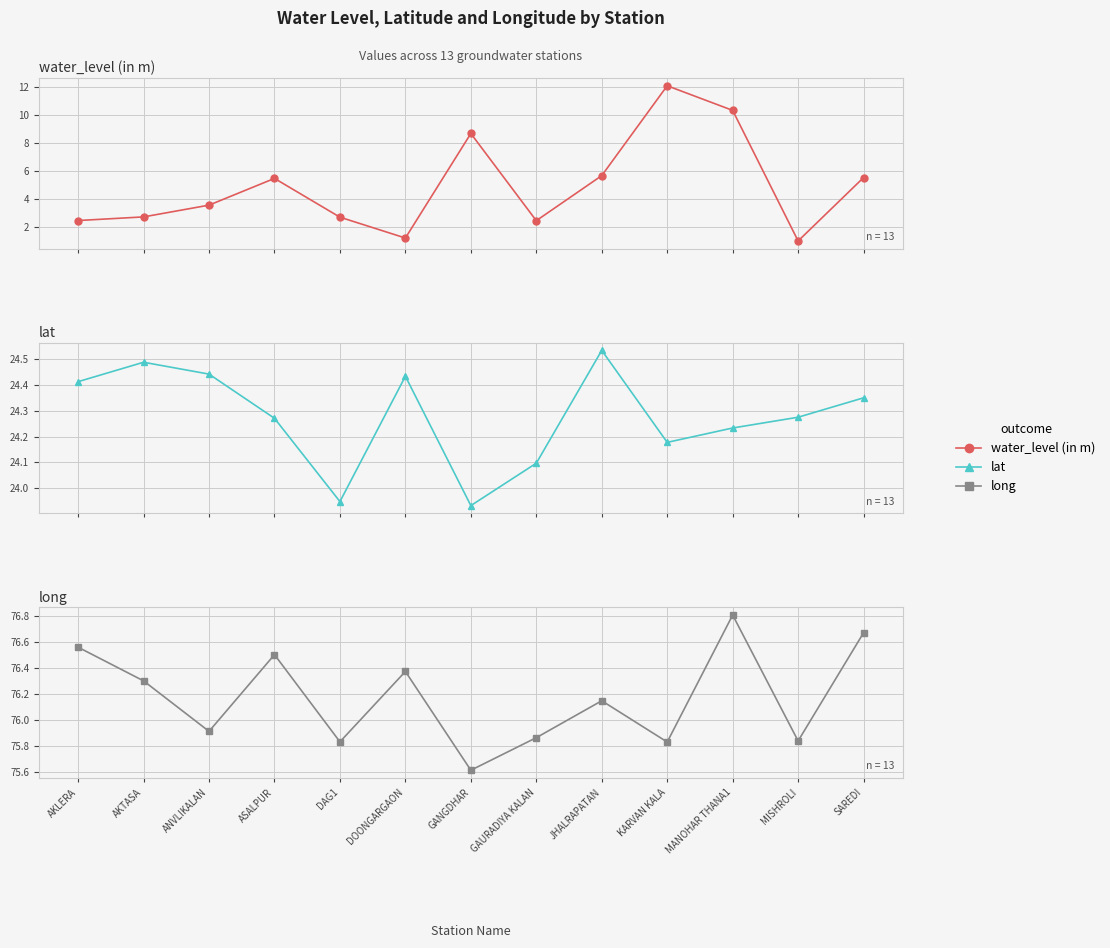

Which series changed the most between AKTASA and GAURADIYA KALAN?

long